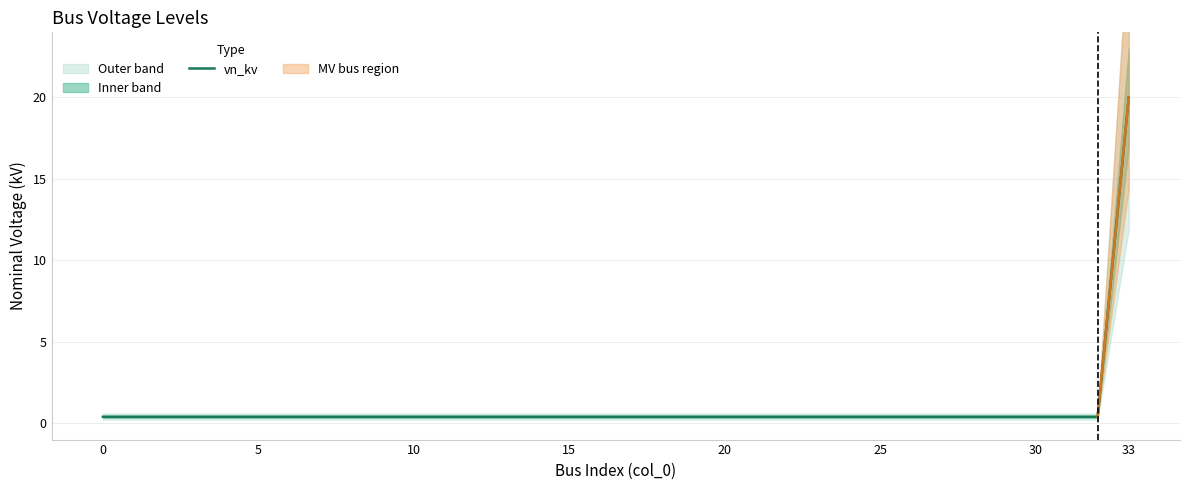

At which label does vn_kv reach its peak?

33